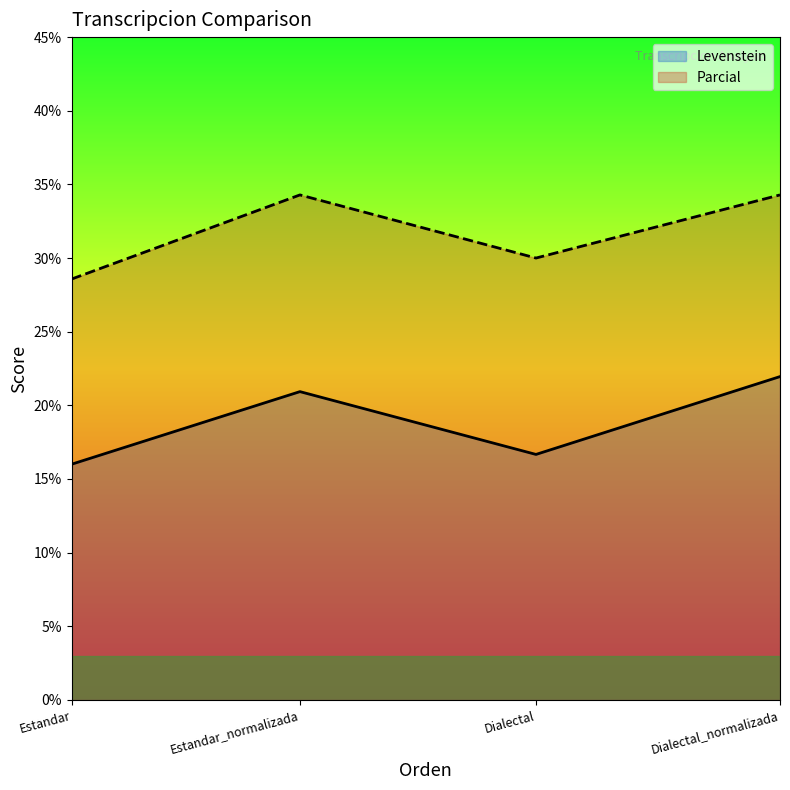

What is the label of the 4th point from the right?

Estandar